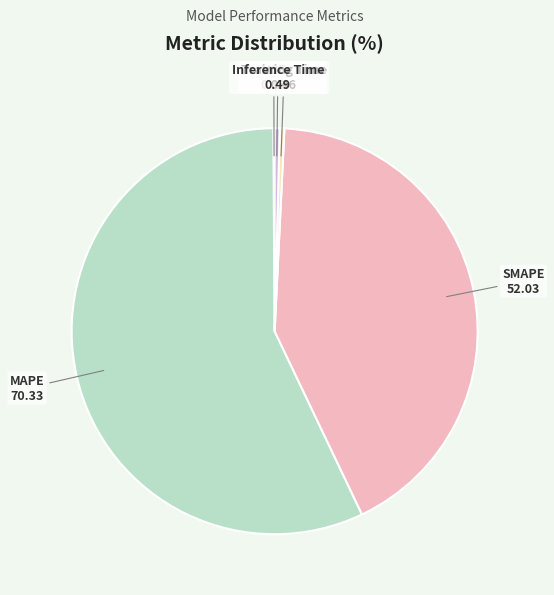

True or false: SMAPE accounts for 32% of the total.

False